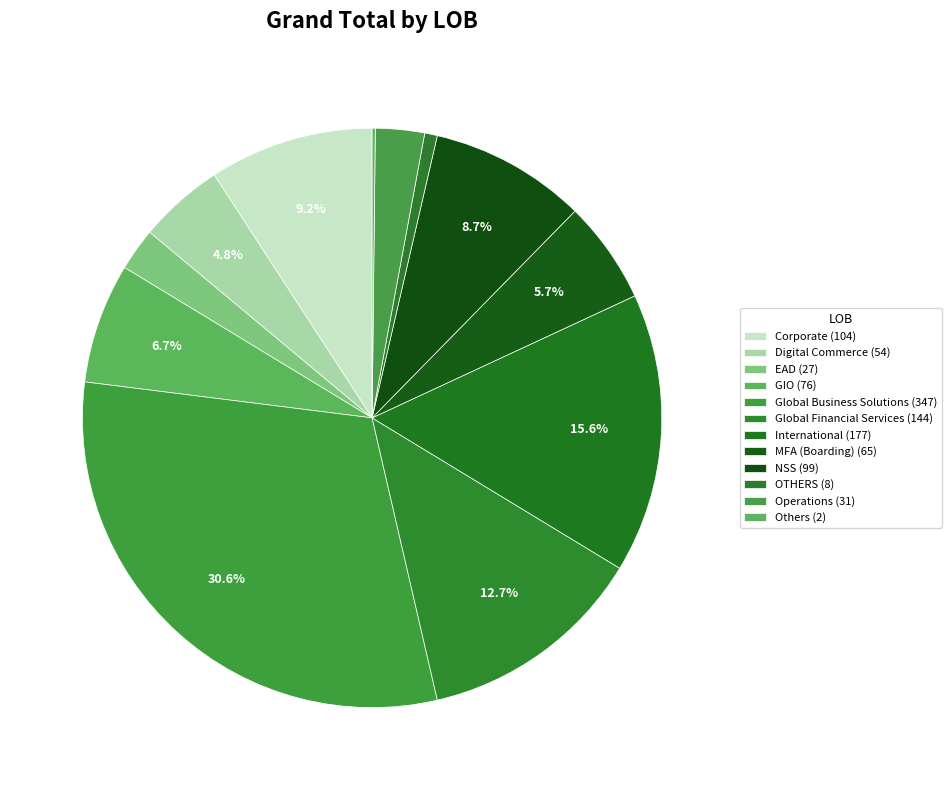

Count the number of slices in the pie.

12